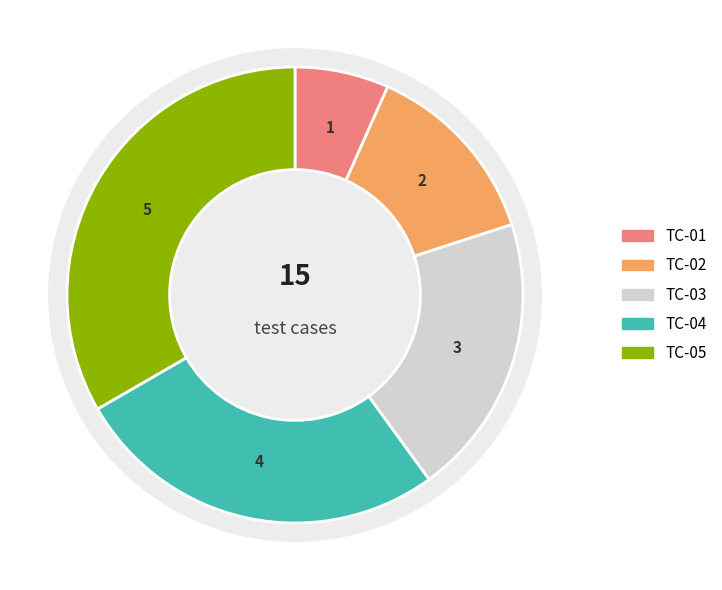

To the nearest percent, what percentage of the pie is TC-03?

20%